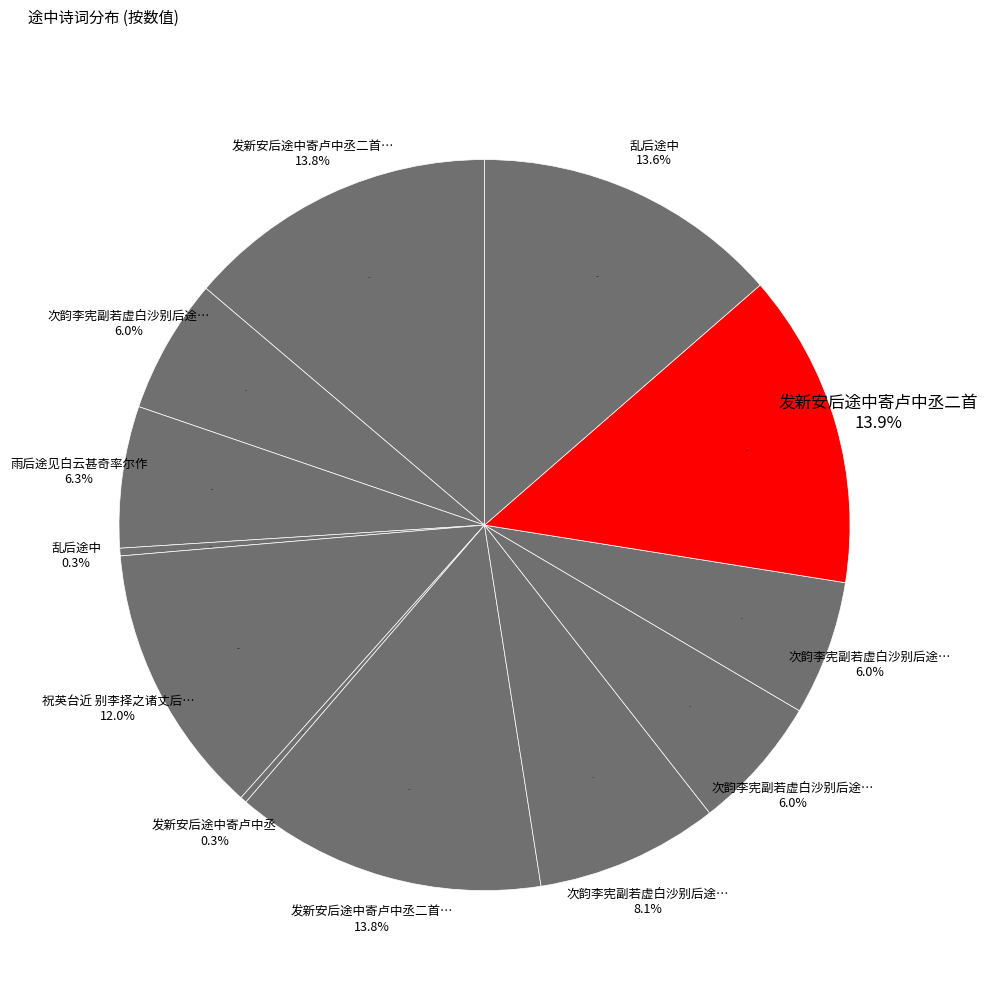

To the nearest percent, what is the average slice percentage?

8%